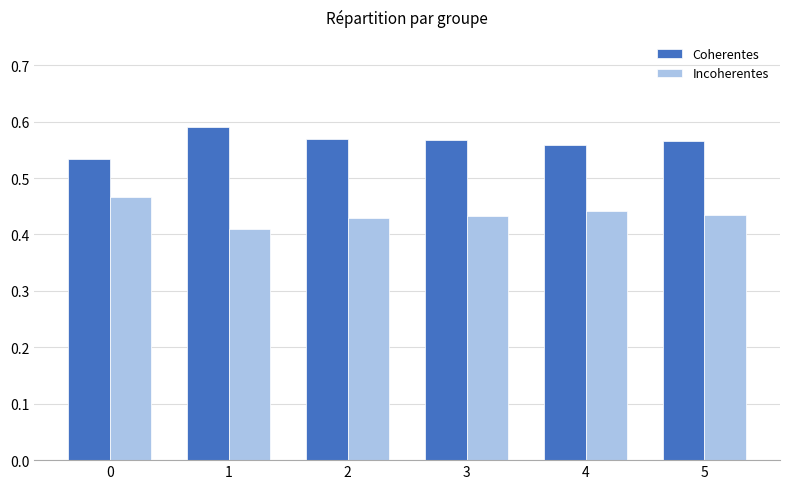

What is the sum of the Coherentes values at 3 and 4?

1.1